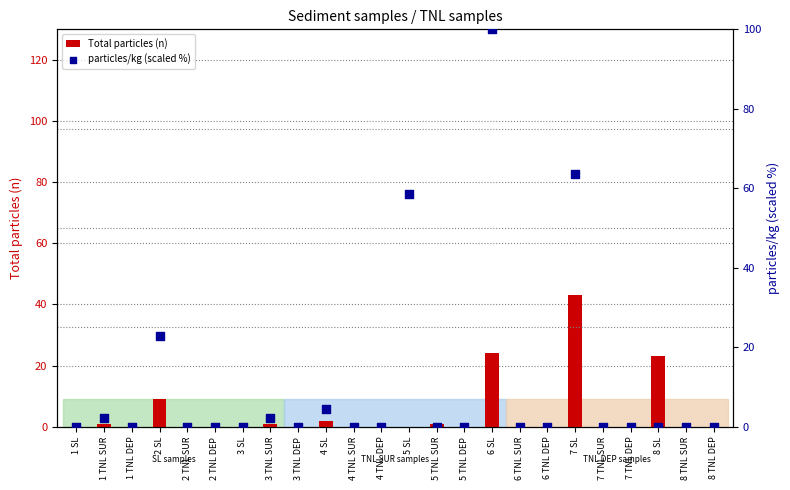

At how many categories does at least one series exceed 7?

5